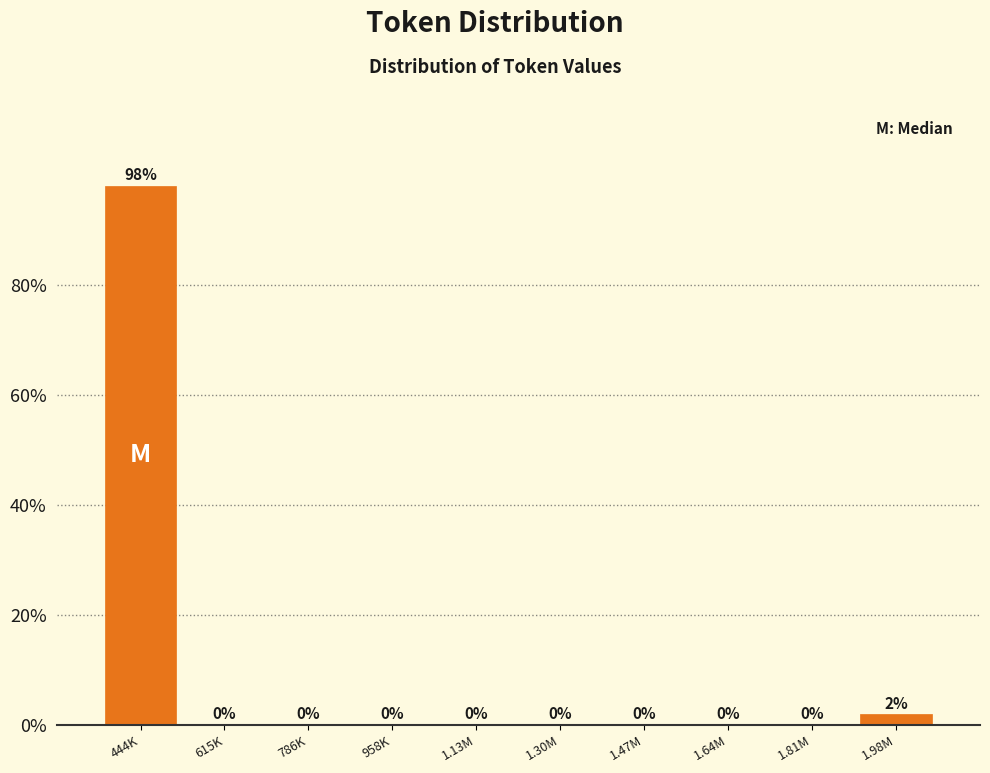

Is it true that the value at 1.47M is 0.0?

True